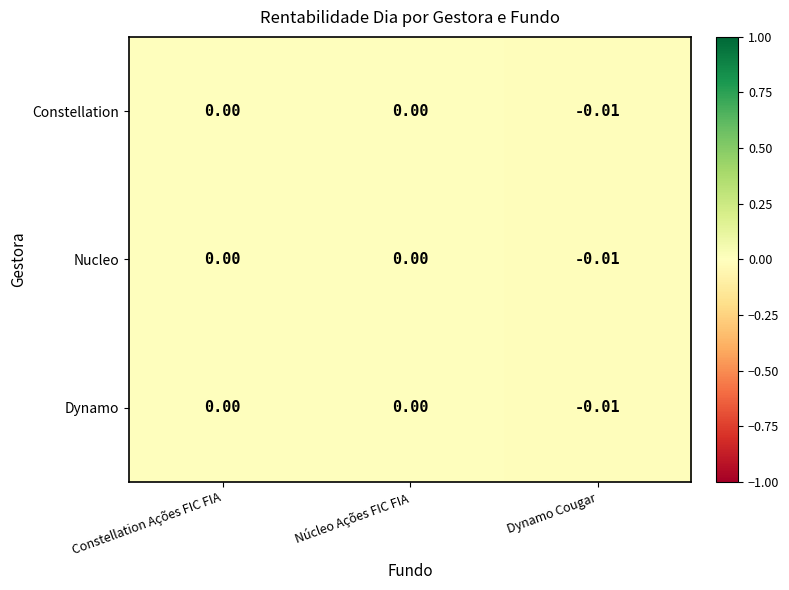

How many values in Nucleo are below zero?

1